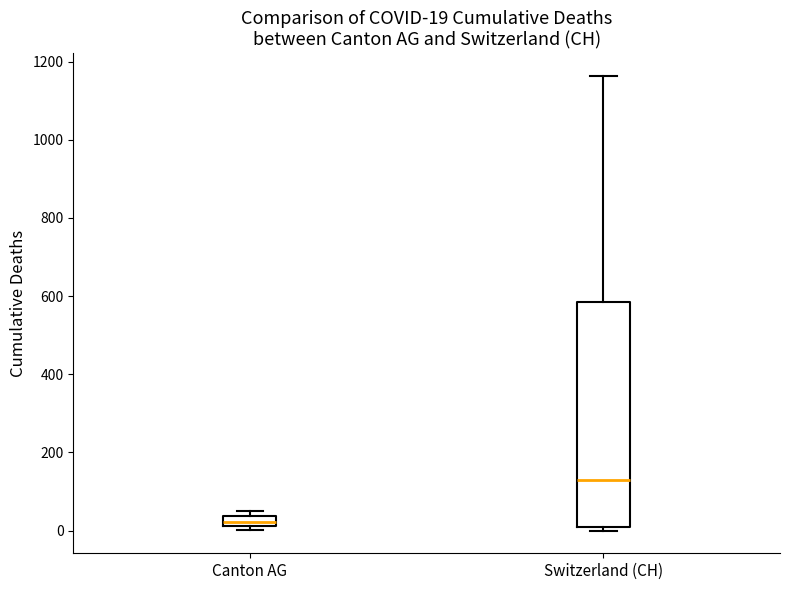

Comparing the boxes themselves (not the whiskers), which one is the tallest?

Switzerland (CH)